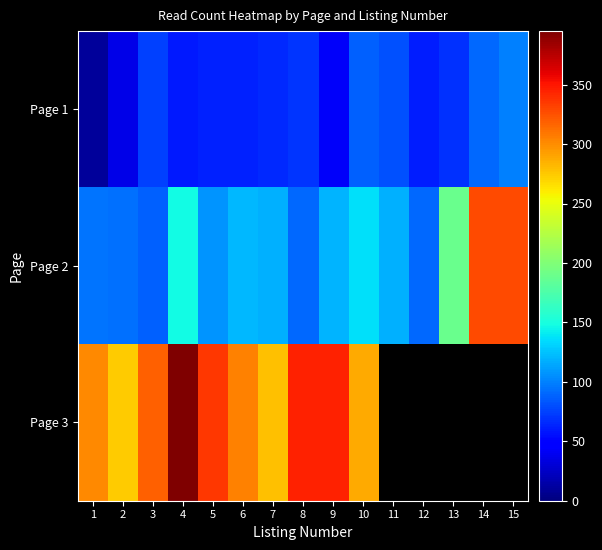

Between 13 and 5, which is larger?

13